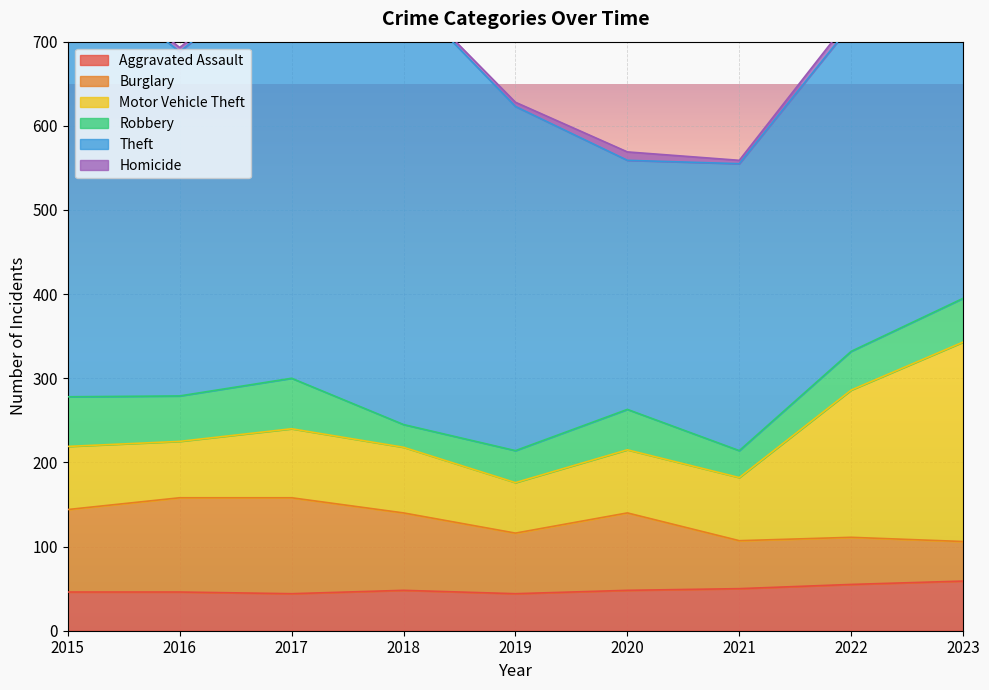

Rank the series at 2020 from lowest to highest value.

Homicide, Aggravated Assault, Robbery, Motor Vehicle Theft, Burglary, Theft